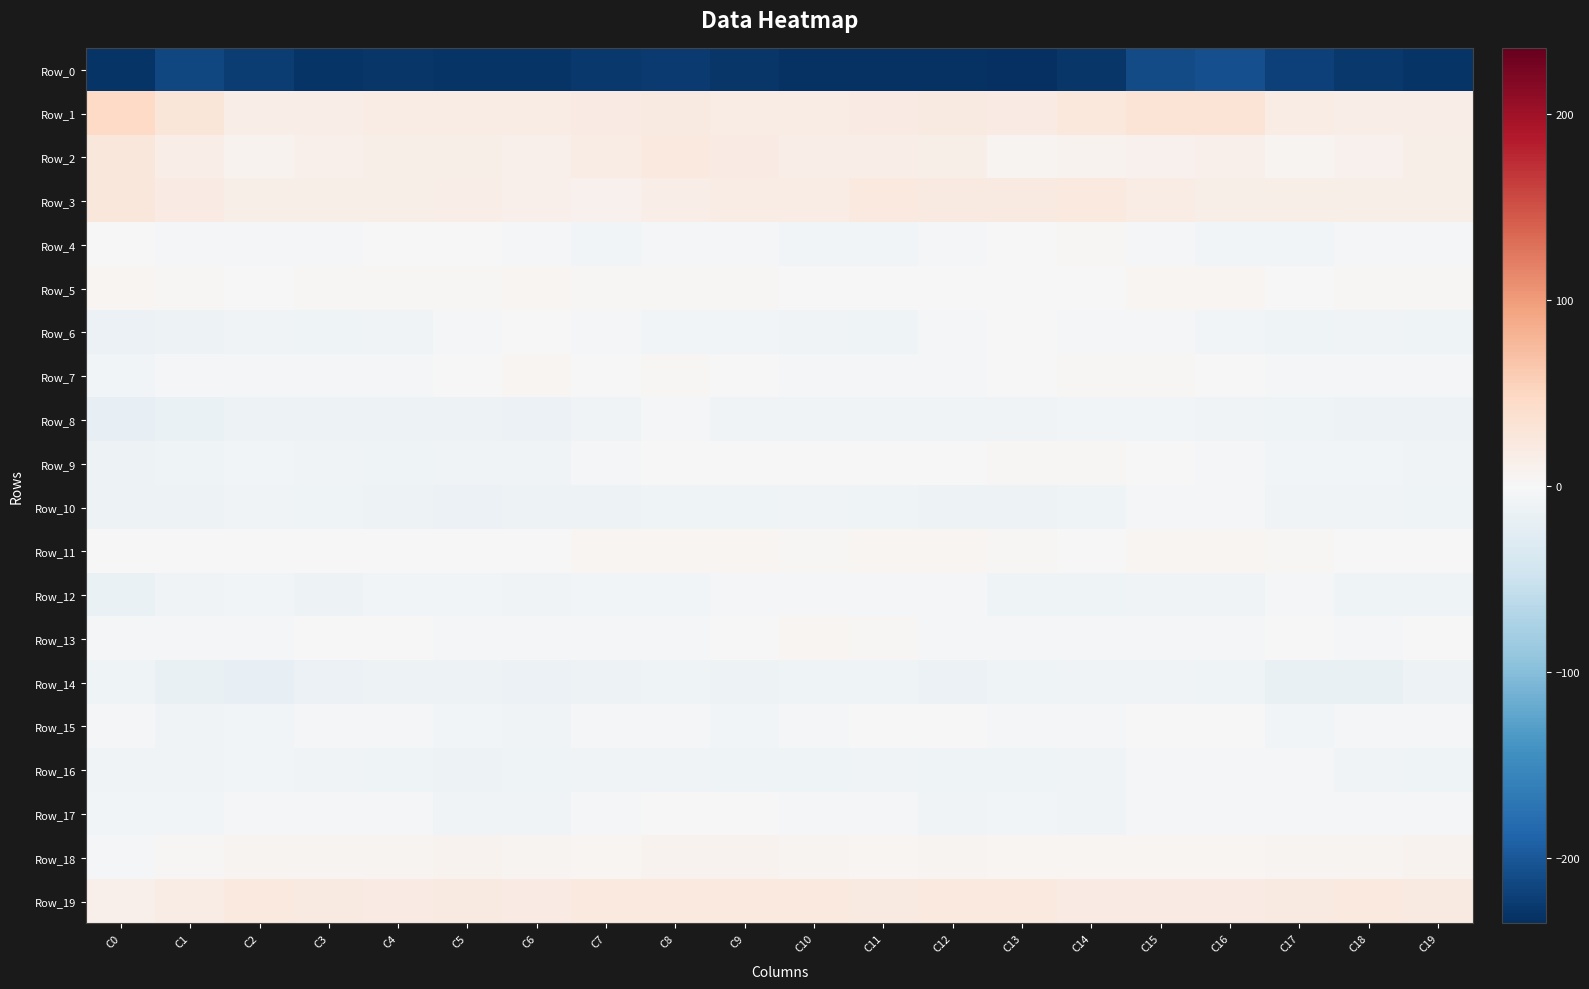

What is the difference between the highest and lowest values at C18?

248.7